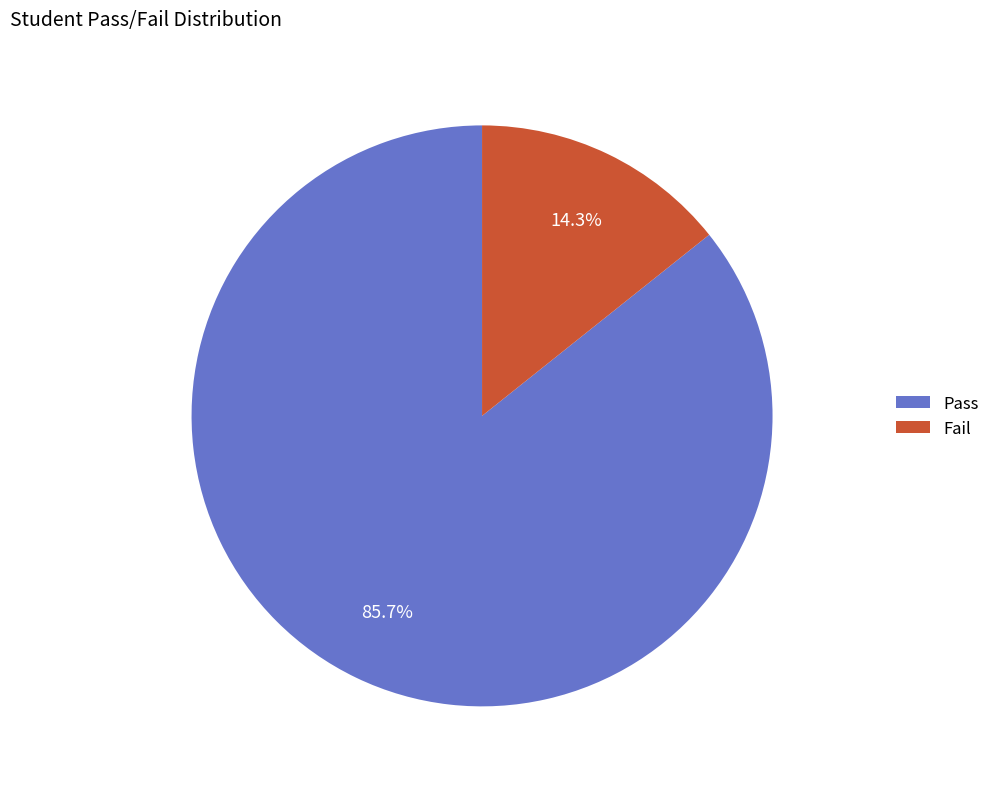

Which category has the smallest portion of the pie?

Fail